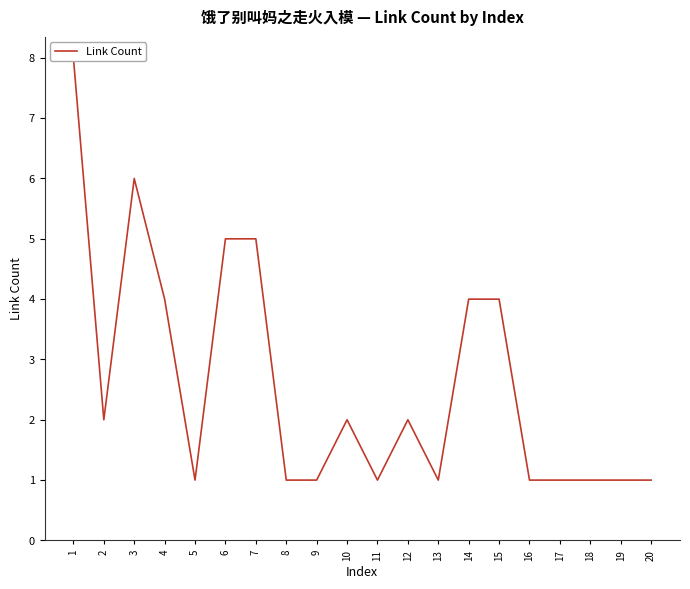

Is this an area chart (filled region under the line)?

No